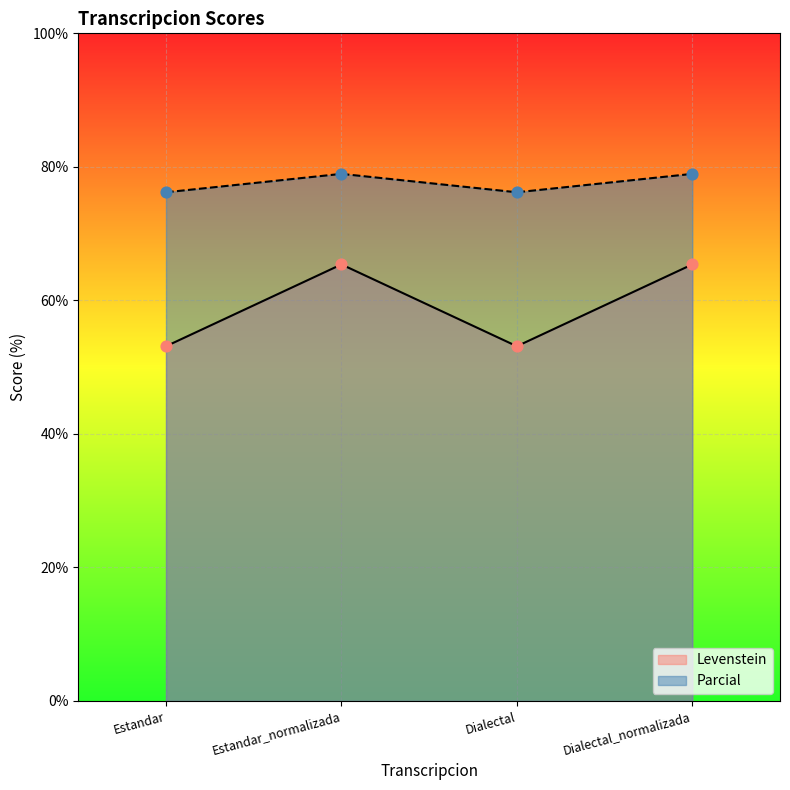

What is the total value across all series at Dialectal_normalizada?

144.3